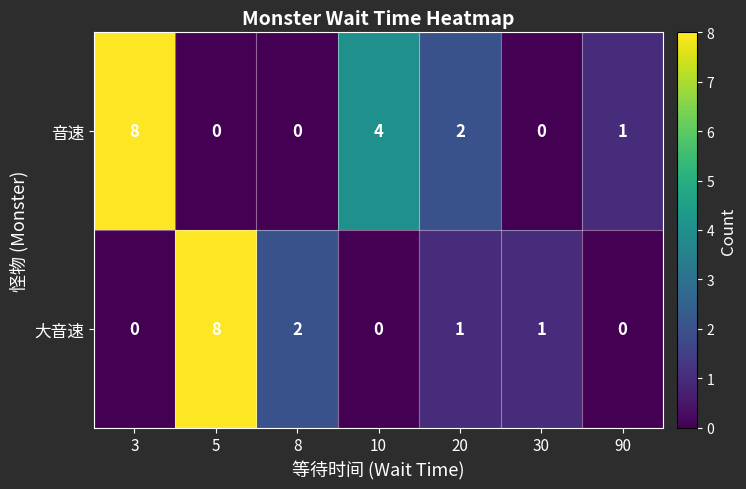

Which series has the largest total across all categories?

音速